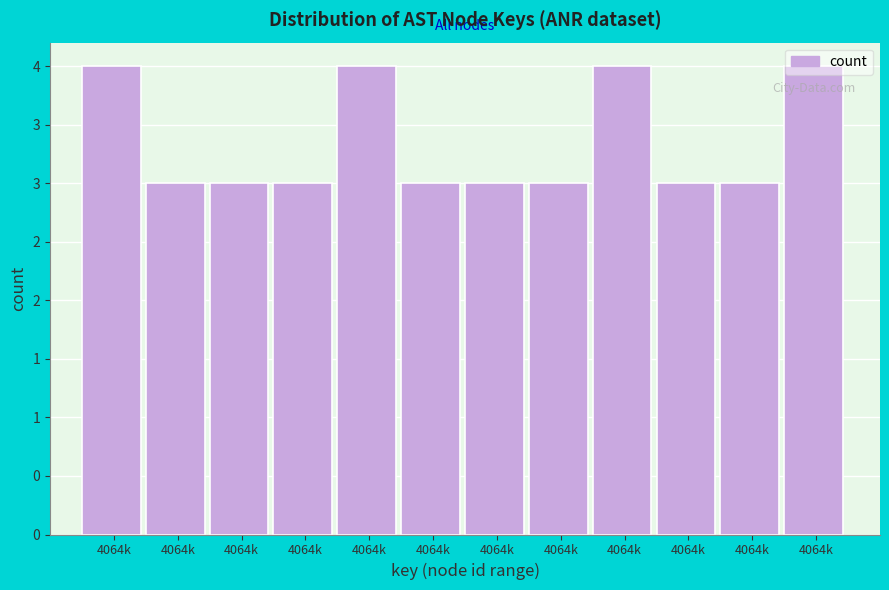

Are the bars horizontal?

No